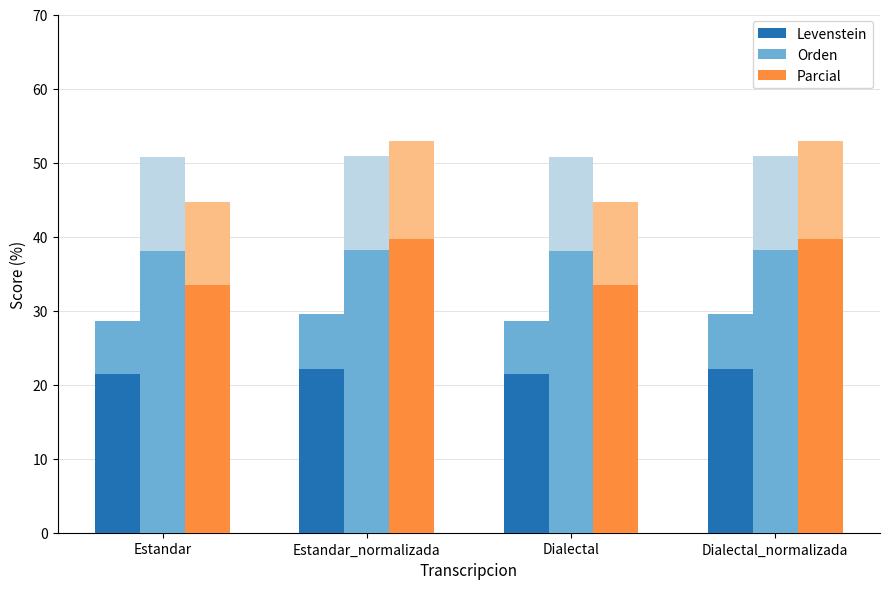

List the labels in order of Orden value, largest first.

Estandar_normalizada, Dialectal_normalizada, Estandar, Dialectal